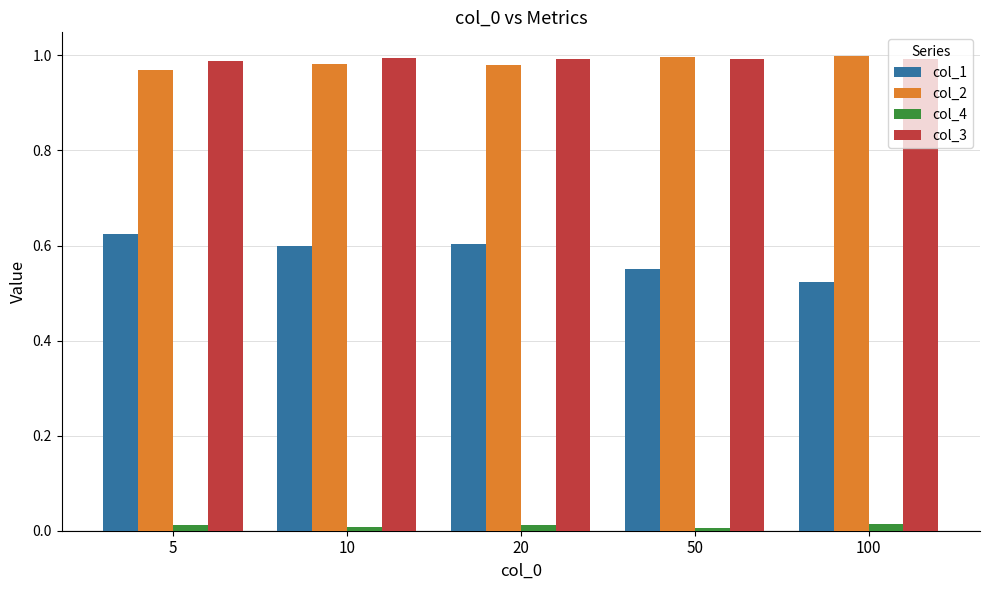

Which series has the widest spread of values?

col_1